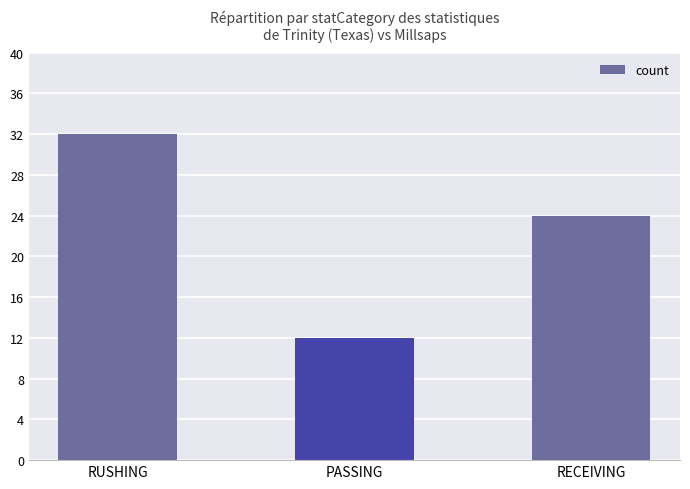

What is the minimum value shown in the chart?

12